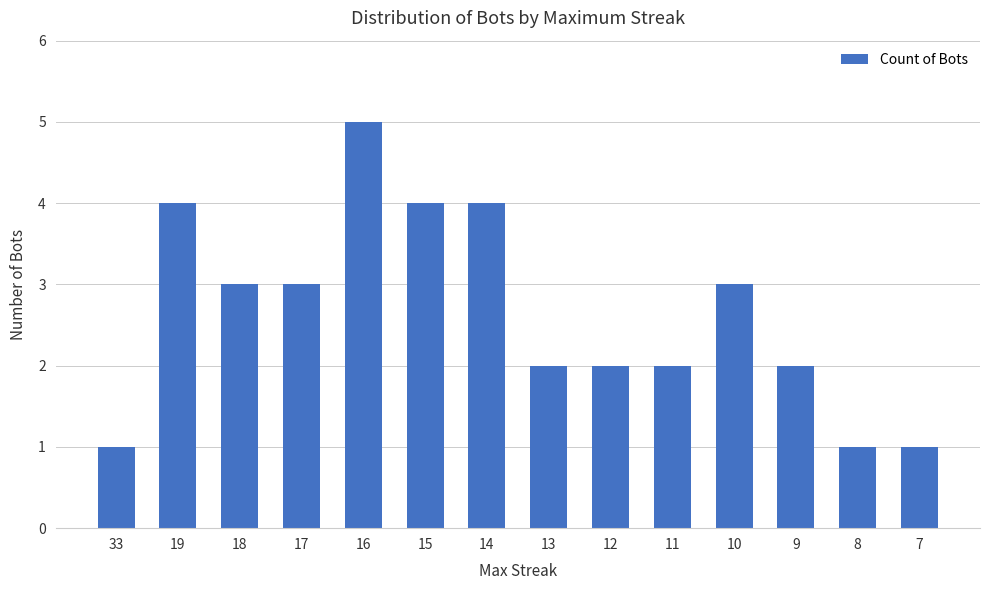

At which label does the data first exceed 3?

19